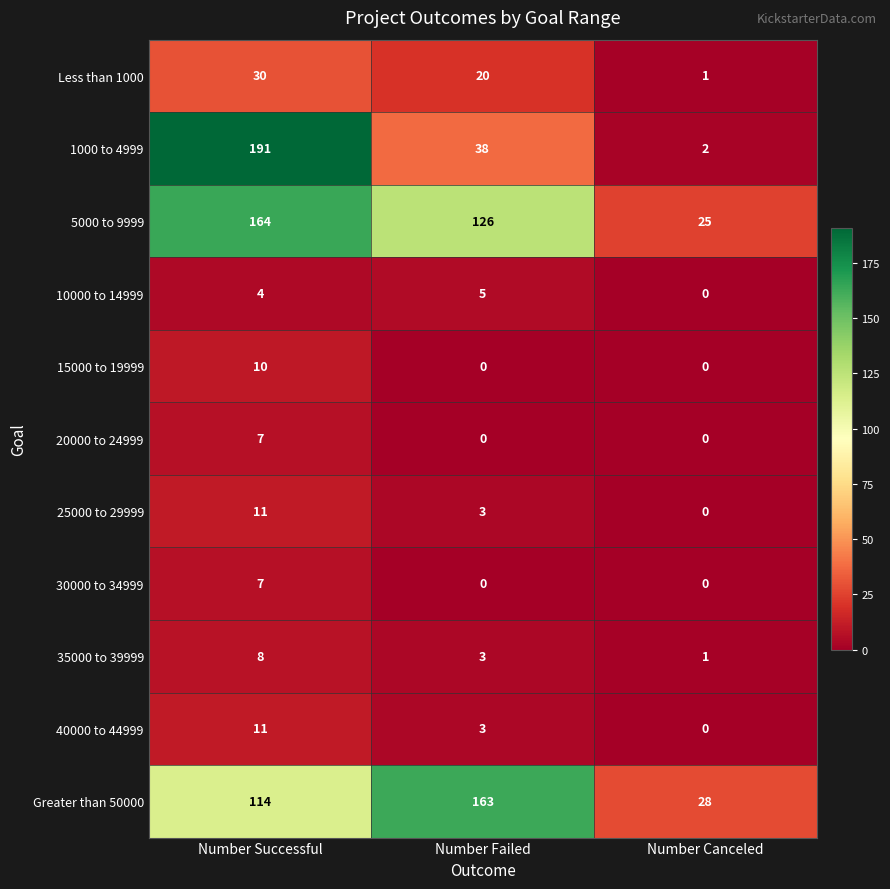

List the labels in order of Greater than 50000 value, largest first.

Number Failed, Number Successful, Number Canceled